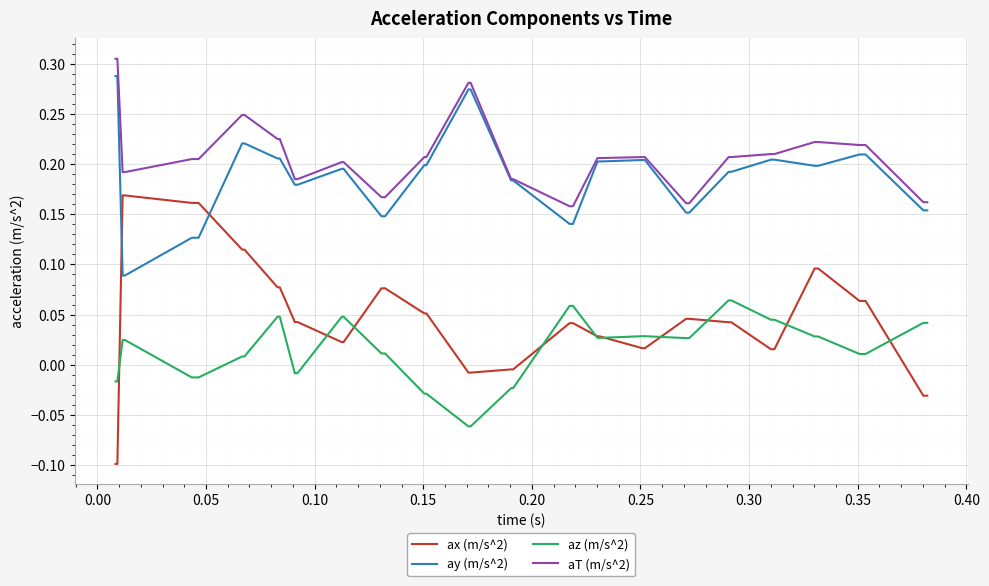

What are all the series names shown in the legend?

ax (m/s^2), ay (m/s^2), az (m/s^2), aT (m/s^2)